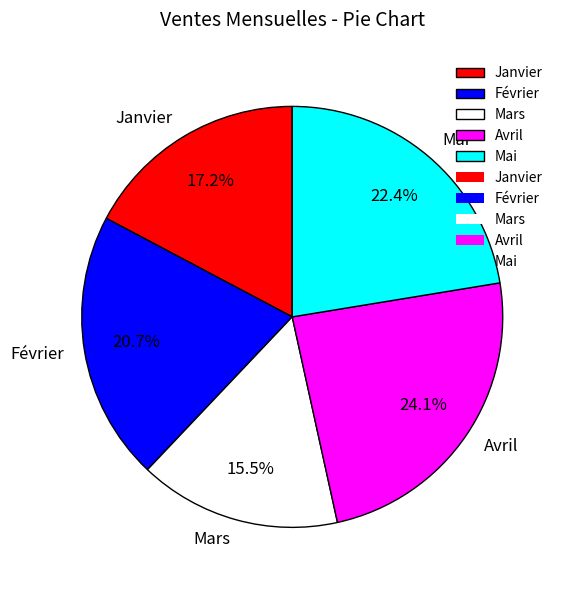

Count the number of slices in the pie.

5